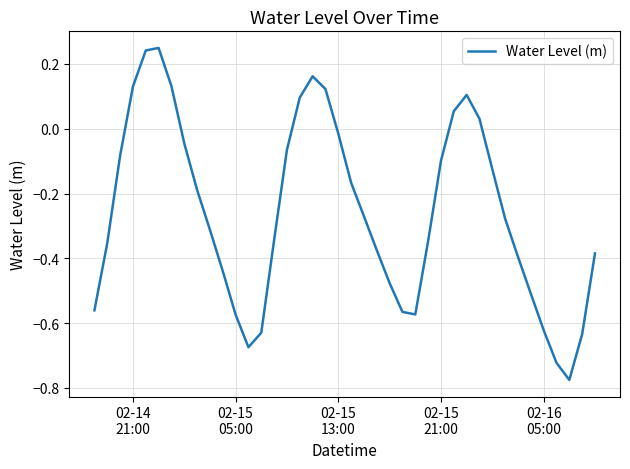

What is the difference between the maximum and minimum values?

1.0